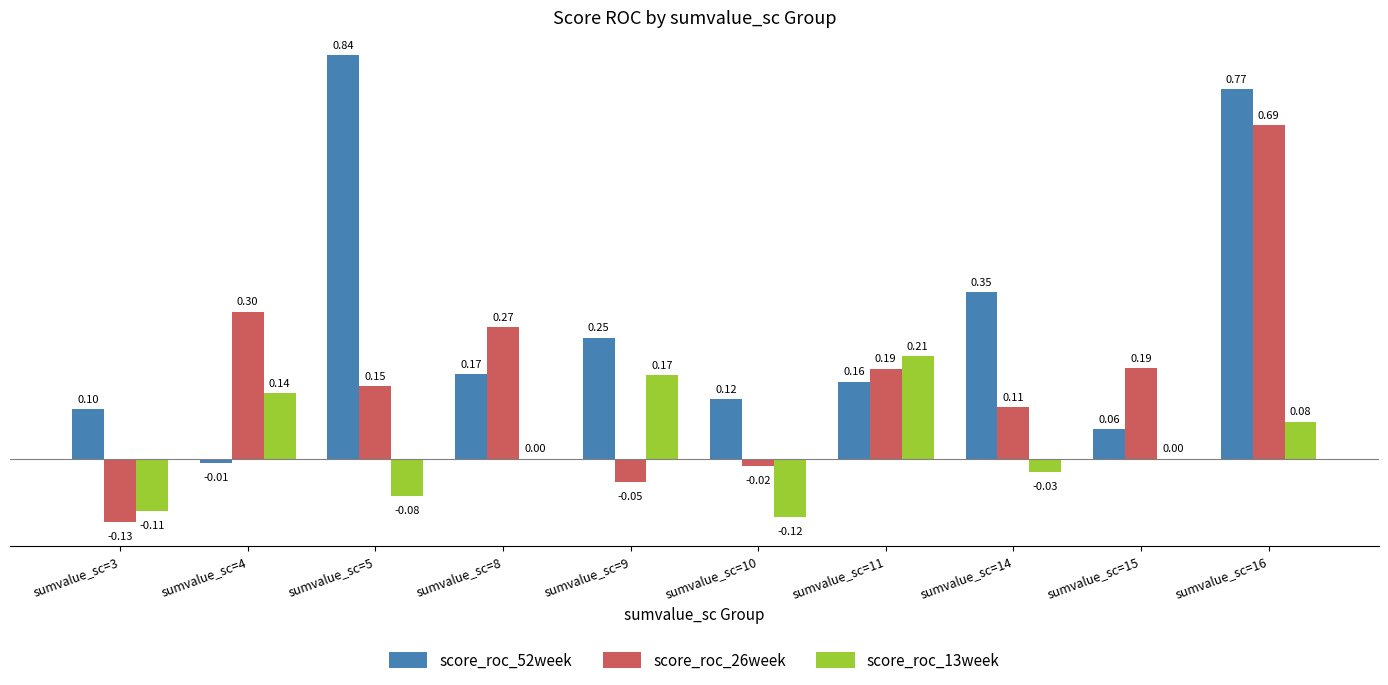

Is the value of score_roc_52week at sumvalue_sc=9 greater than the value of score_roc_13week at sumvalue_sc=14?

Yes